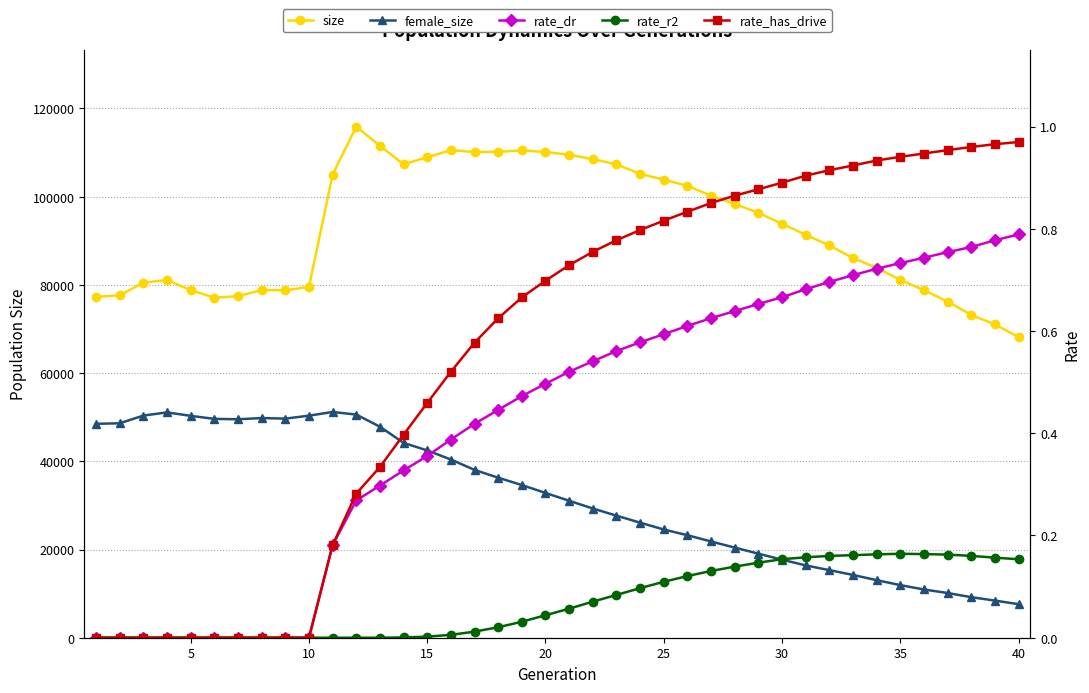

The rate_has_drive series shows 0.6 at 15. True or false?

False